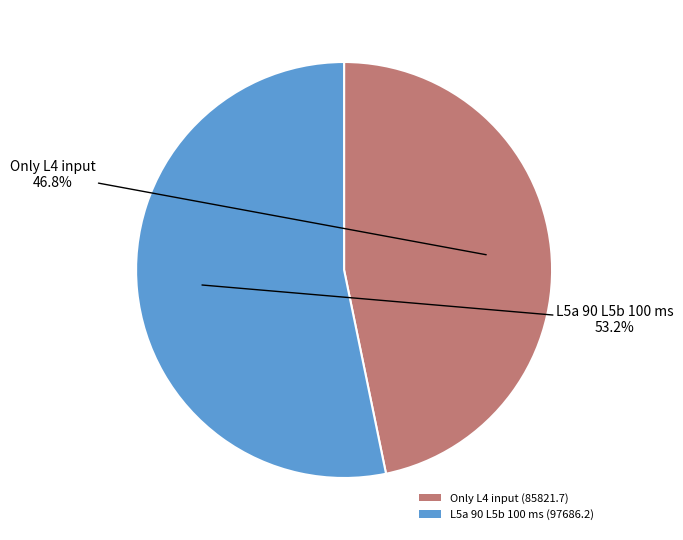

To the nearest percent, what is the difference between the largest and smallest slice percentages?

6%